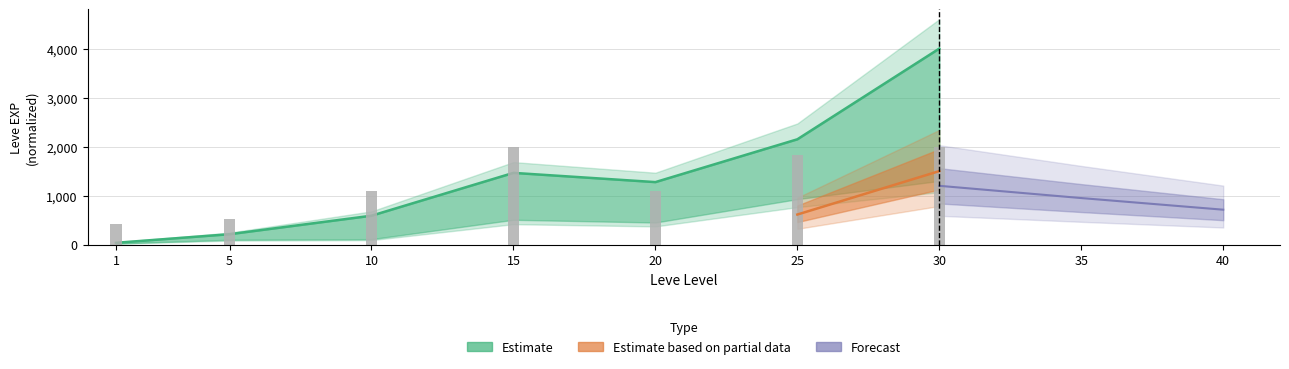

What is the minimum value shown in the chart?

424.8